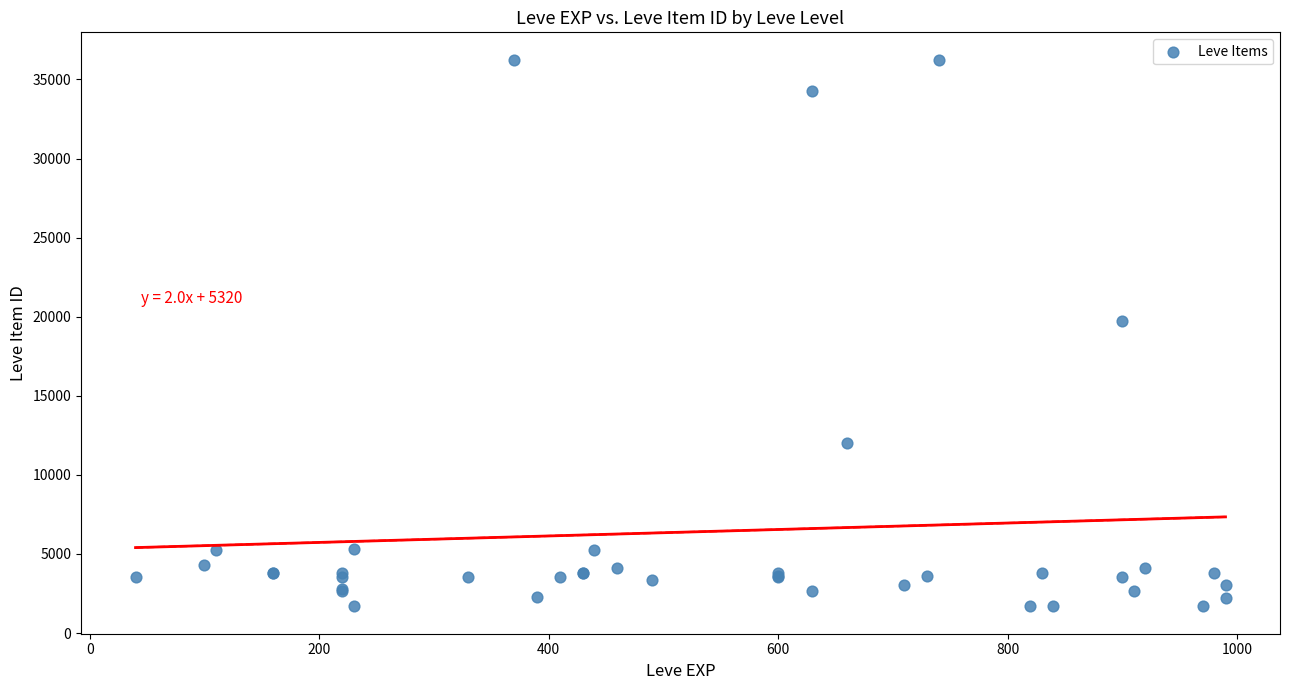

What Y value in the scatter plot is closest to 18967?

19744